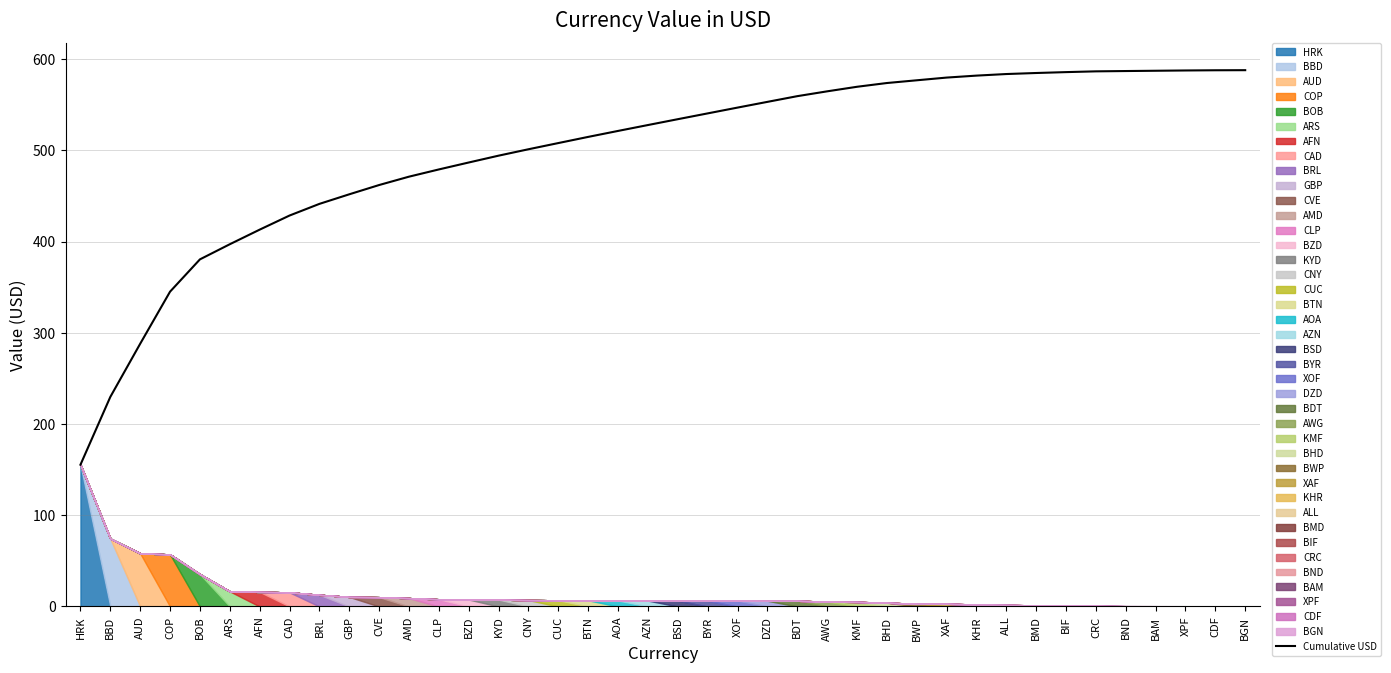

Where does the data first go above 534?

BSD